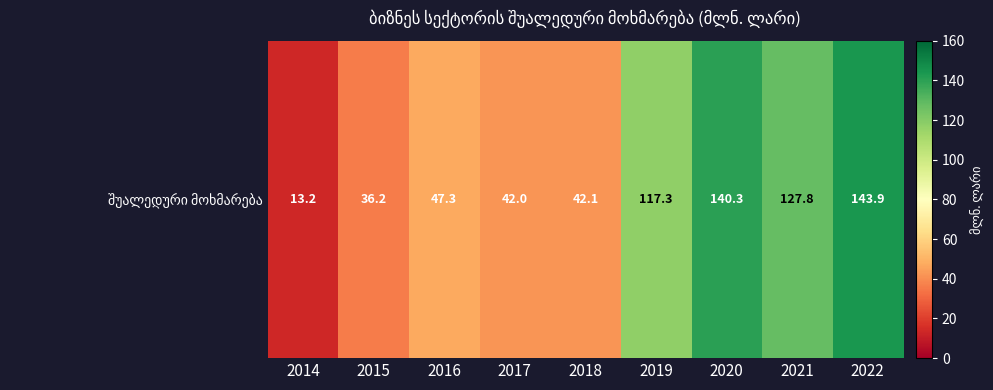

What is the difference between the values at 2019 and 2021?

10.5